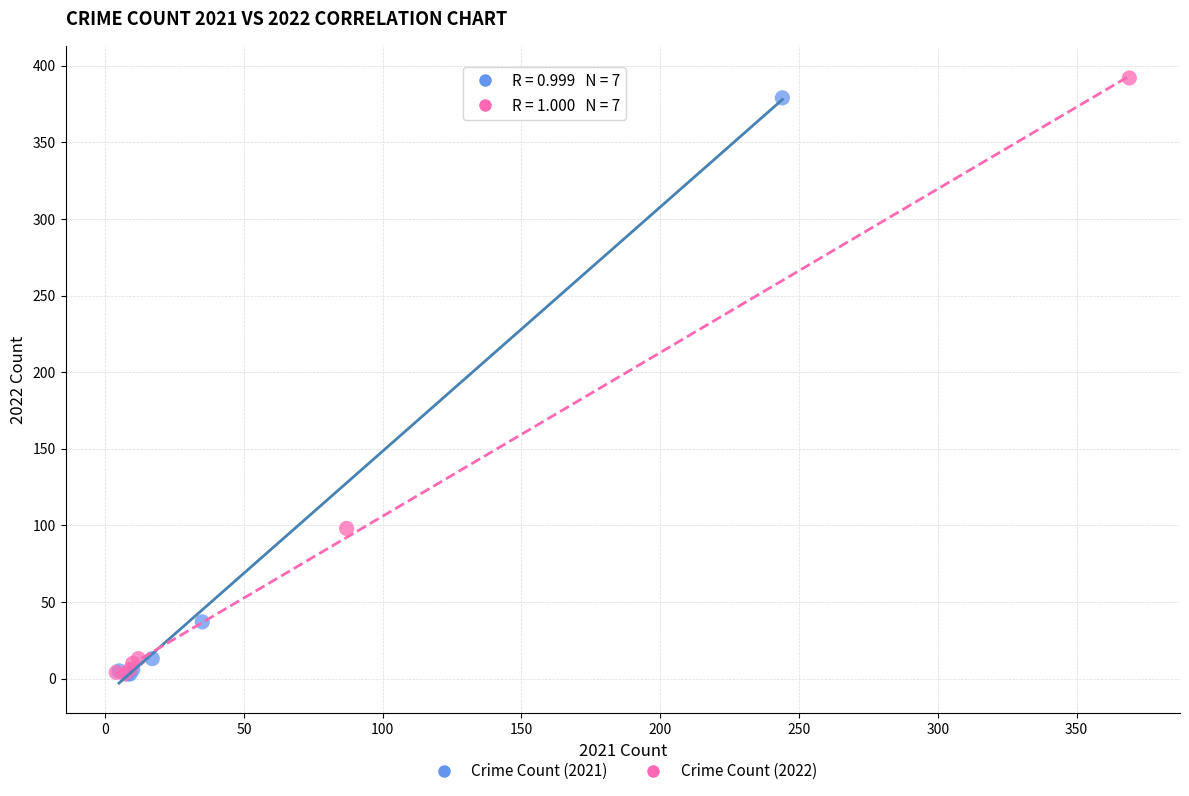

Which series has the largest Y range (max minus min)?

Crime Count (2022)